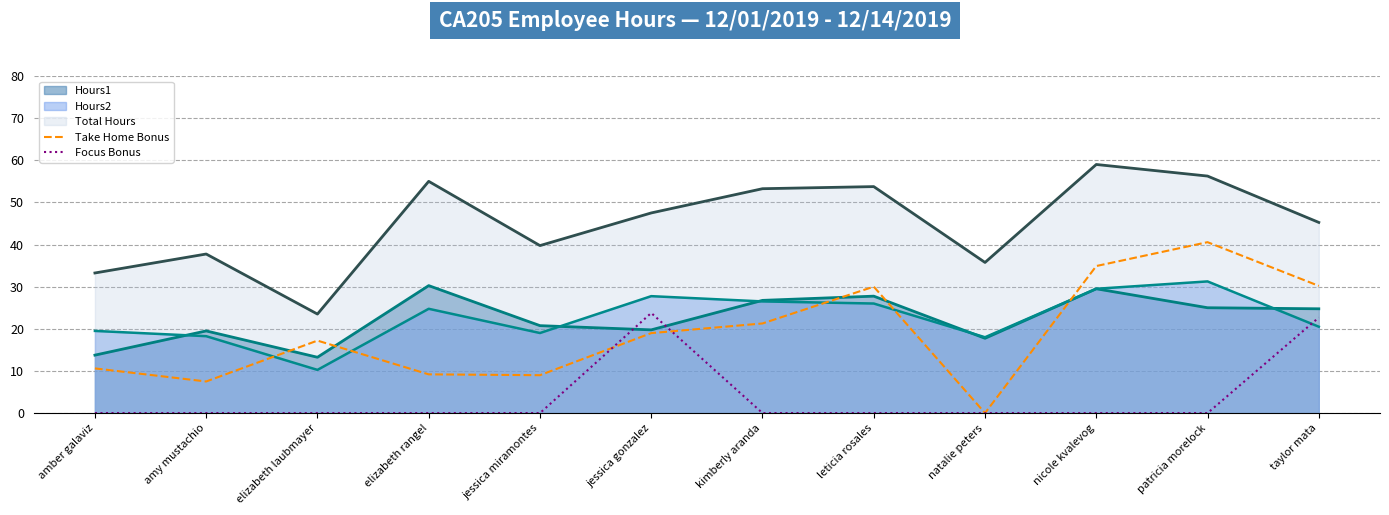

What is the maximum value shown in the chart?

59.0